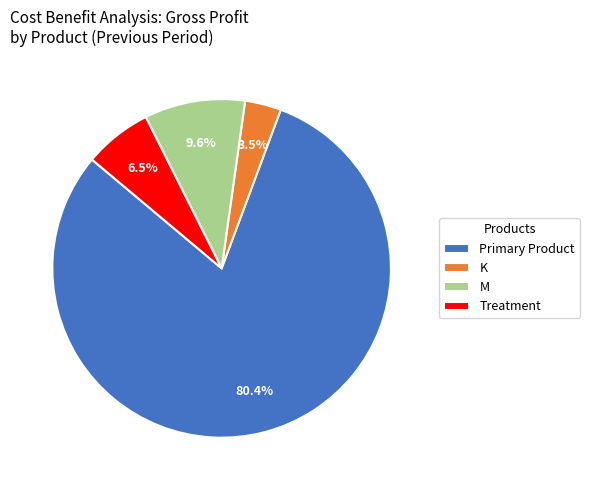

Is K the majority of the pie?

No